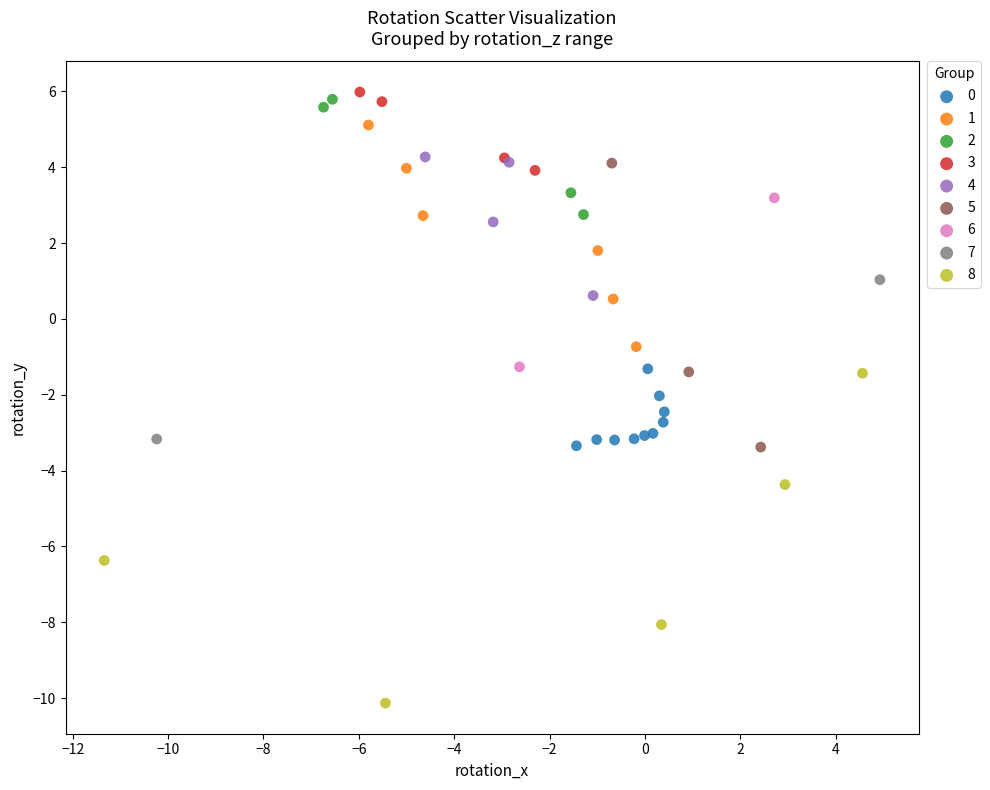

What are all the series names shown in the legend?

0, 1, 2, 3, 4, 5, 6, 7, 8